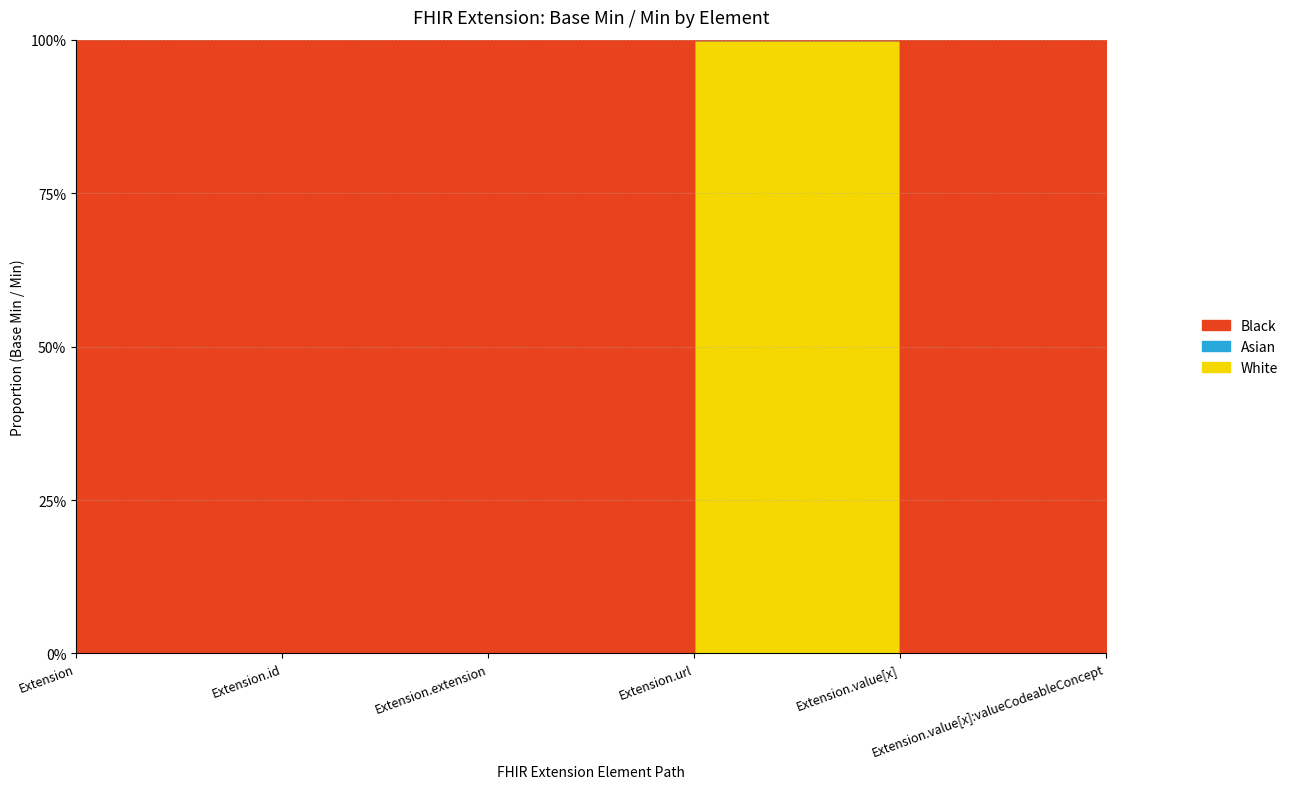

True or false: White and Black cross at least once.

False